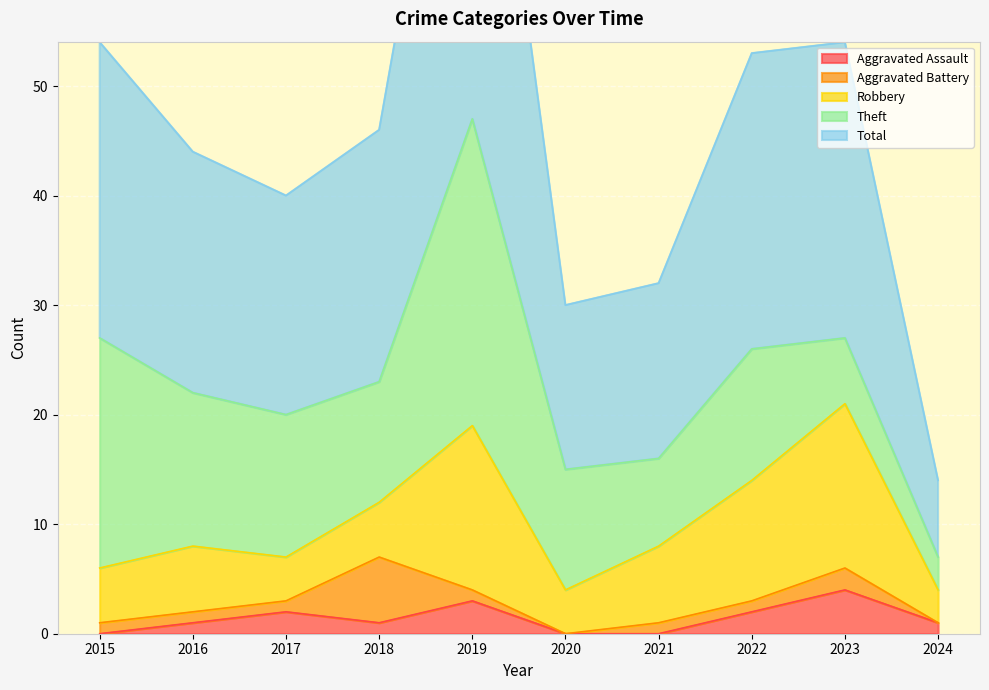

At which category does Total reach its first local peak?

2019